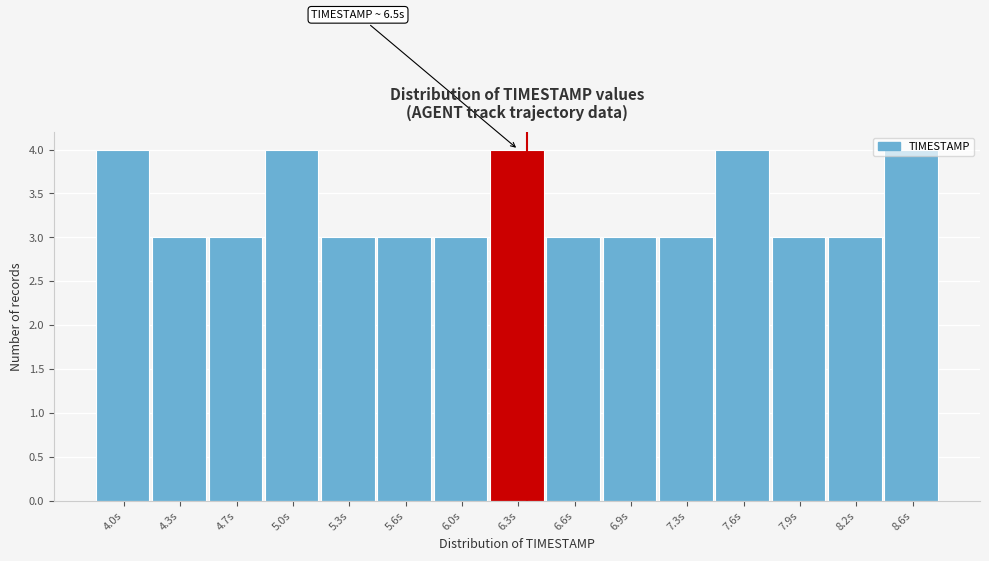

Approximately how many times larger is the value at 4.7s compared to 7.9s?

1.0